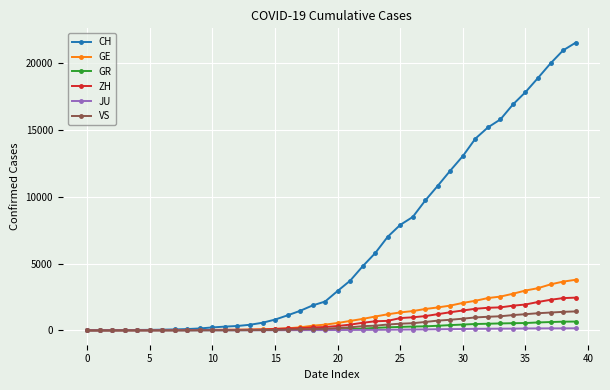

What is the value of the GE point at the 38th from the left?

3445